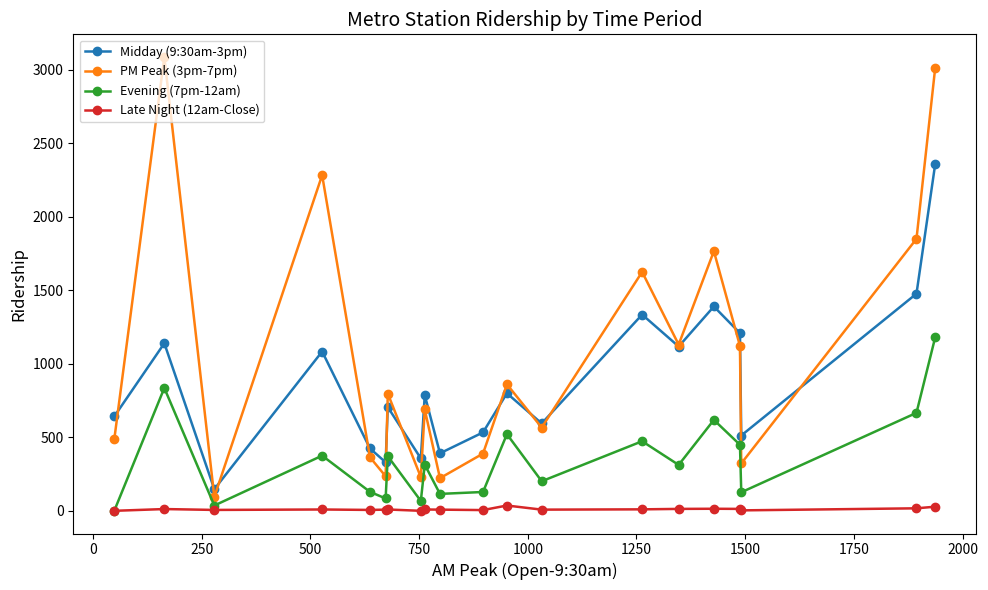

How many interior local peaks does the PM Peak (3pm-7pm) series have?

7